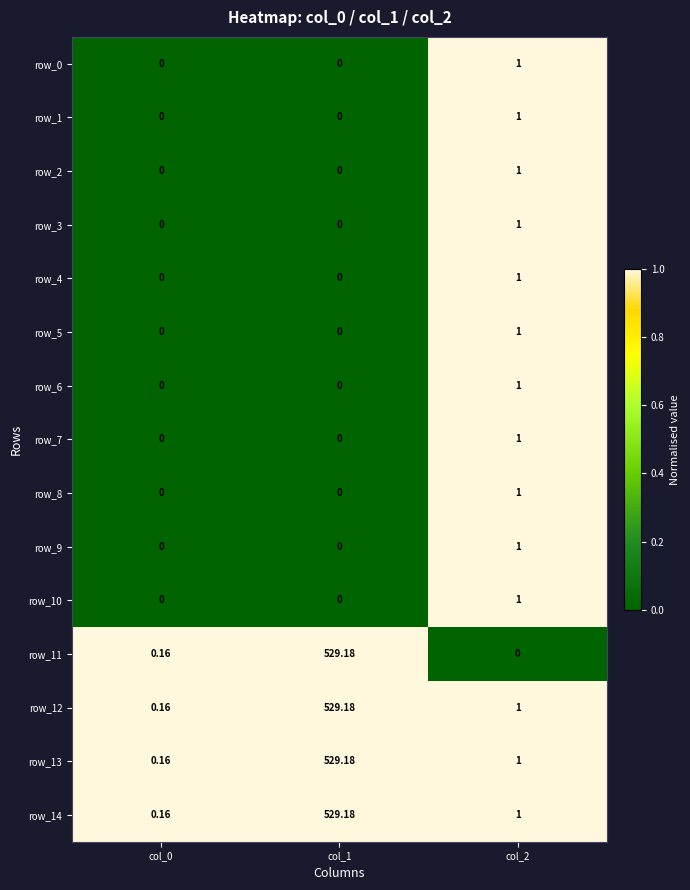

How many categories are shown in the chart?

3